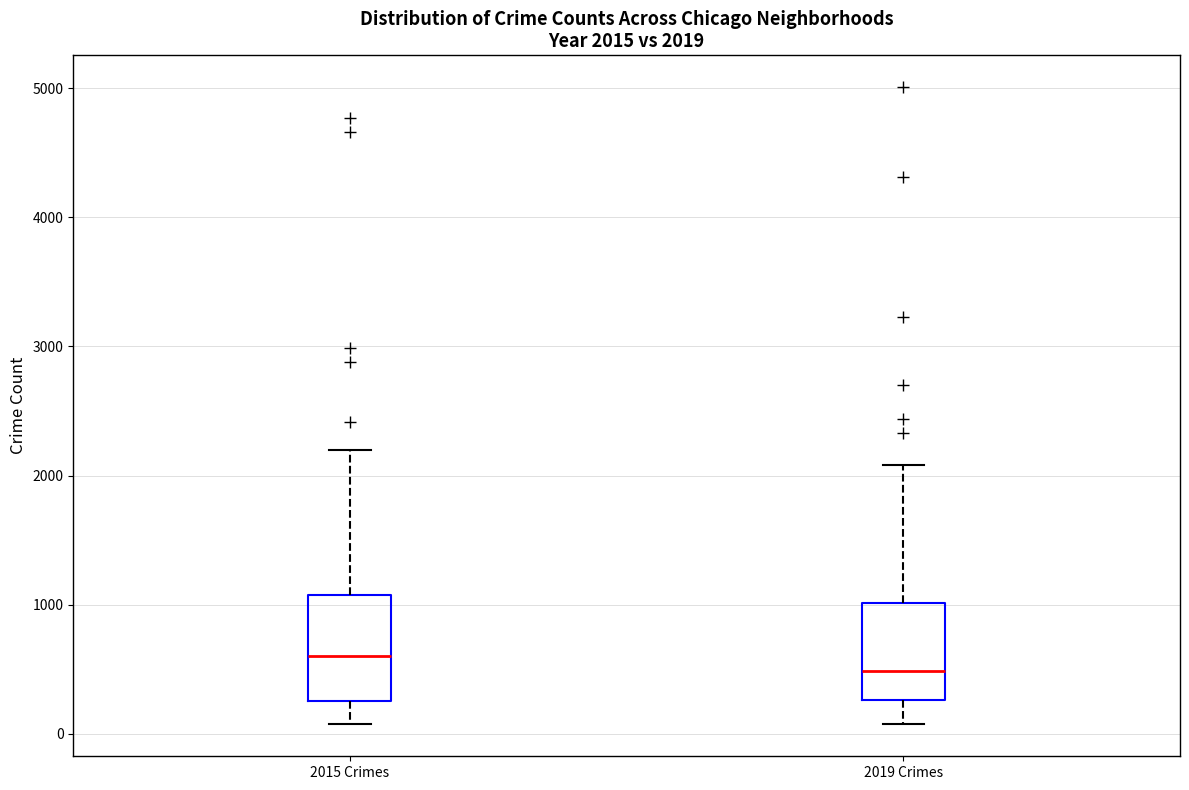

Which box's median line is the highest?

2015 Crimes